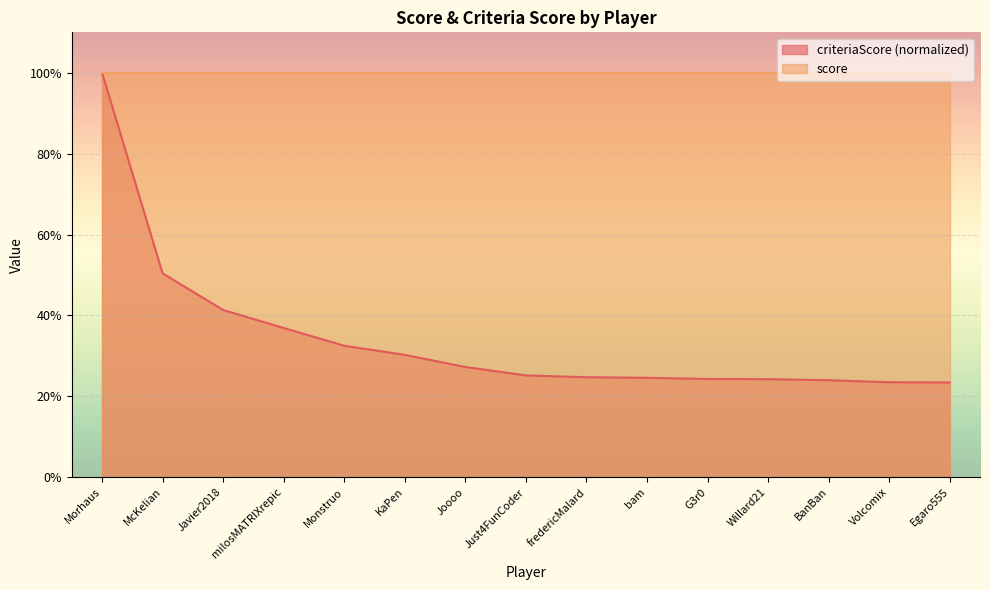

List the labels in order of value, largest first.

Morhaus, McKelian, Javier2018, milosMATRIXrepic, Monstruo, KaPen, Joooo, Just4FunCoder, fredericMalard, bam, G3r0, Willard21, BanBan, Volcomix, Egaro555